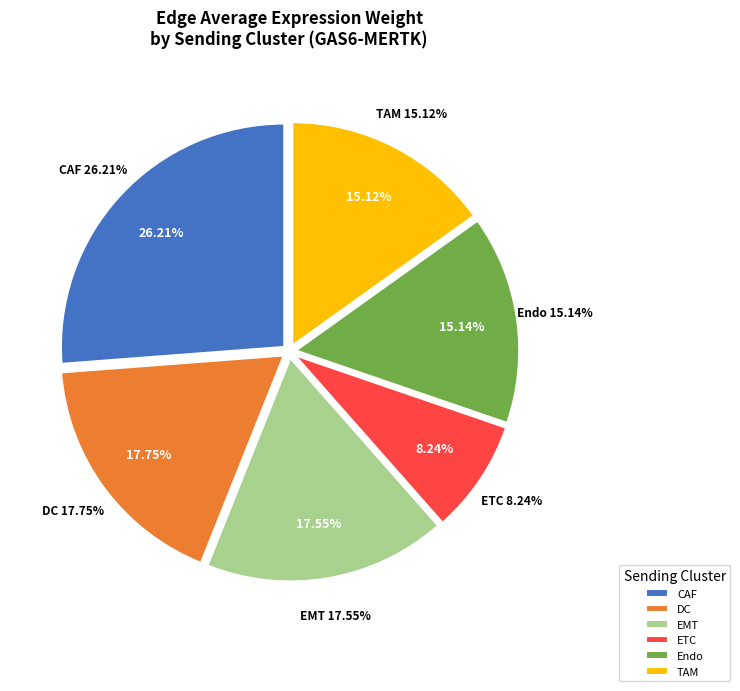

Does any single category account for the majority?

No